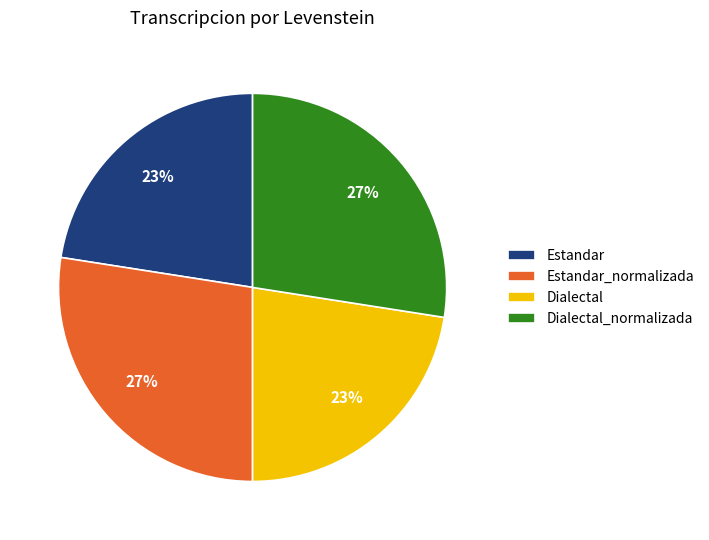

How many segments does this pie chart have?

4